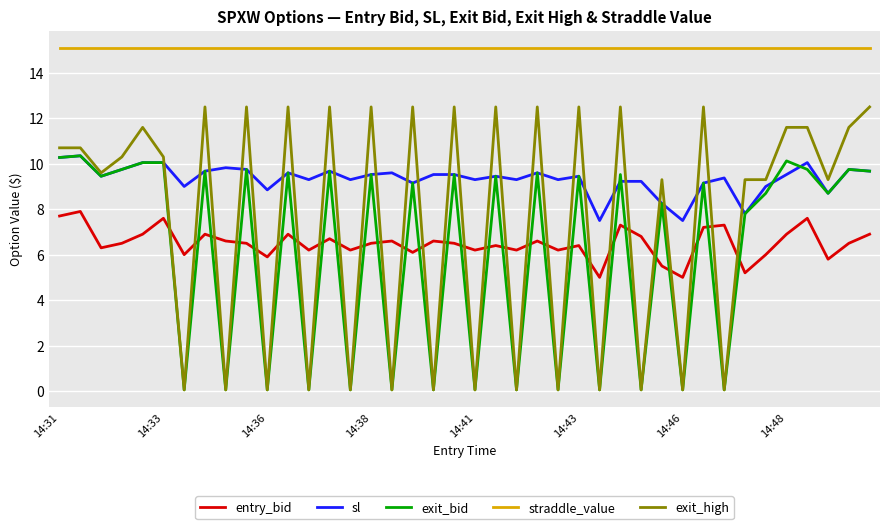

True or false: entry_bid and sl cross at least once.

False